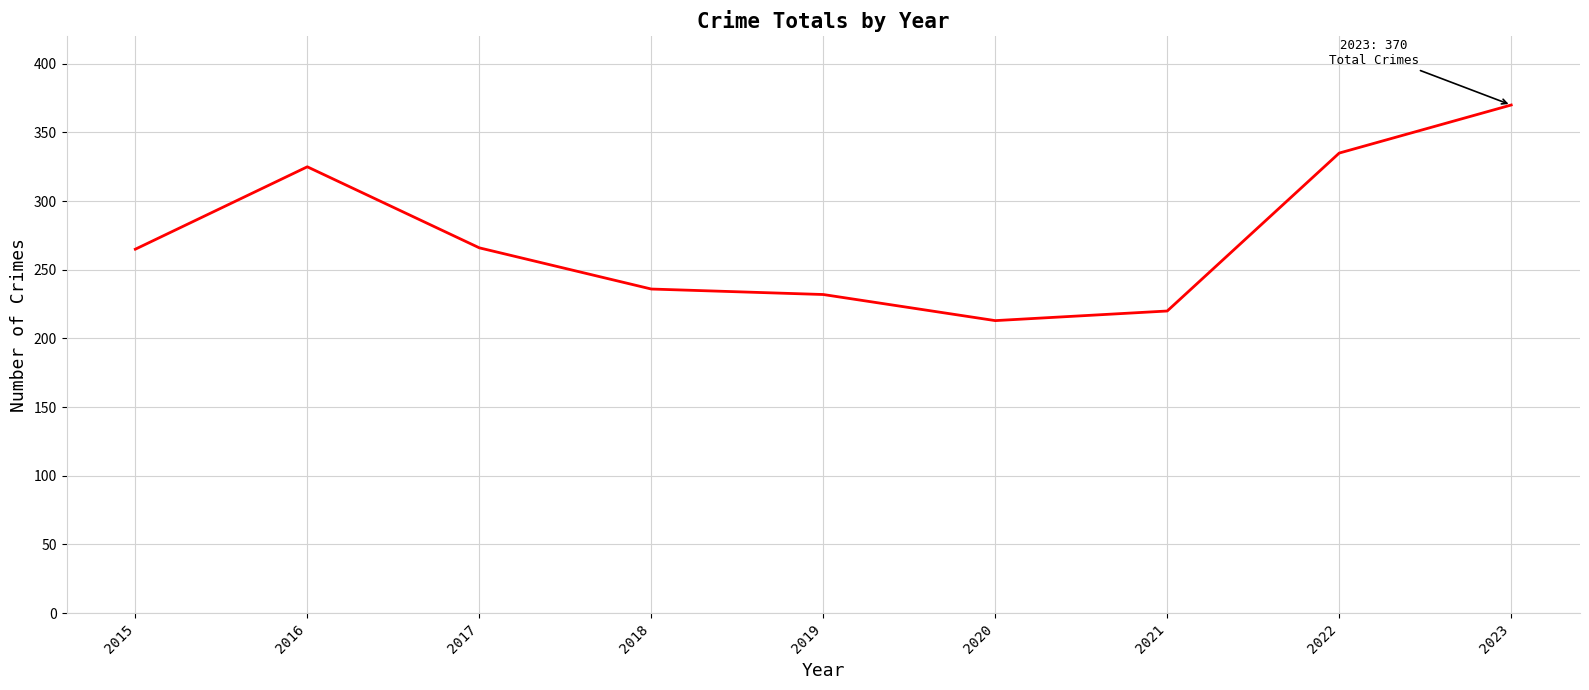

Which has a higher value, 2018 or 2022?

2022